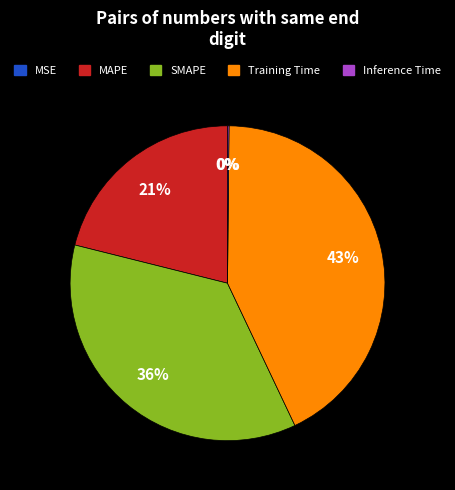

Between MAPE and SMAPE, which is larger?

SMAPE